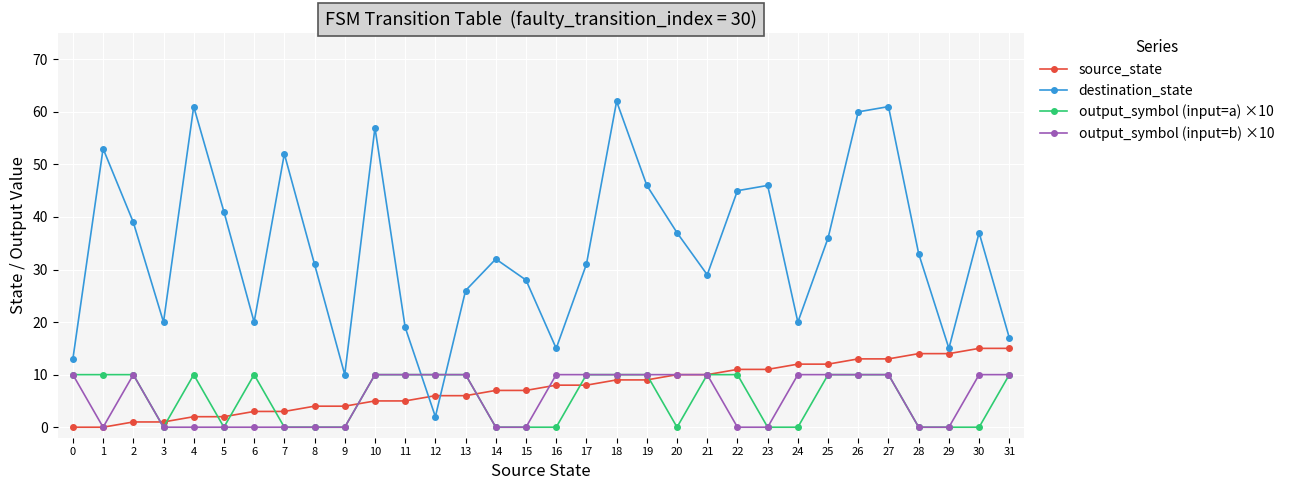

Which series has the largest range (max minus min)?

destination_state